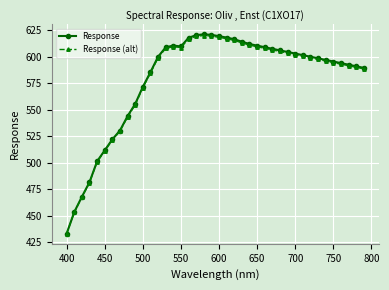

What is the maximum value for Response?

621.1